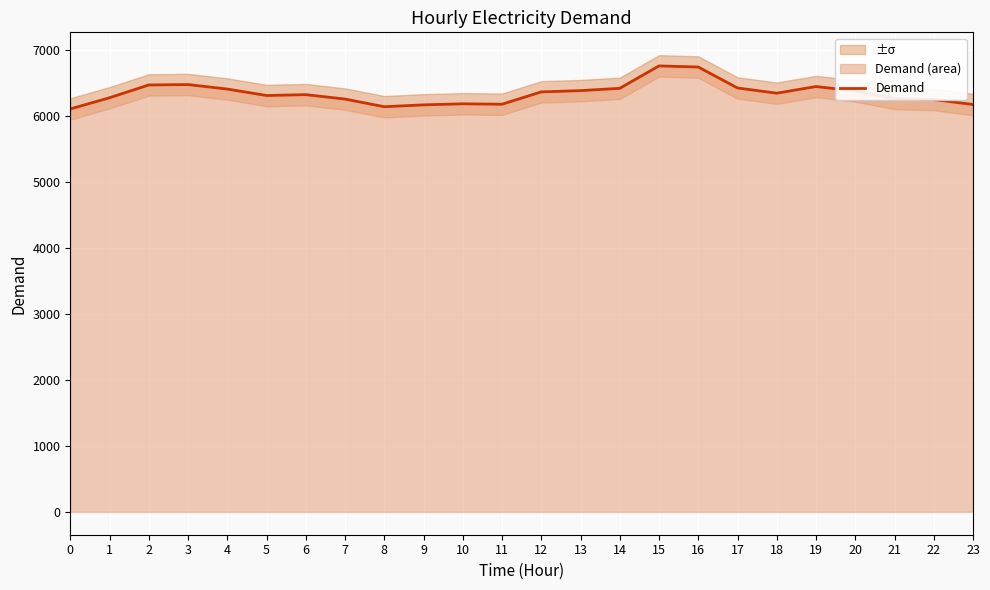

Count the number of values greater than 6348.

11